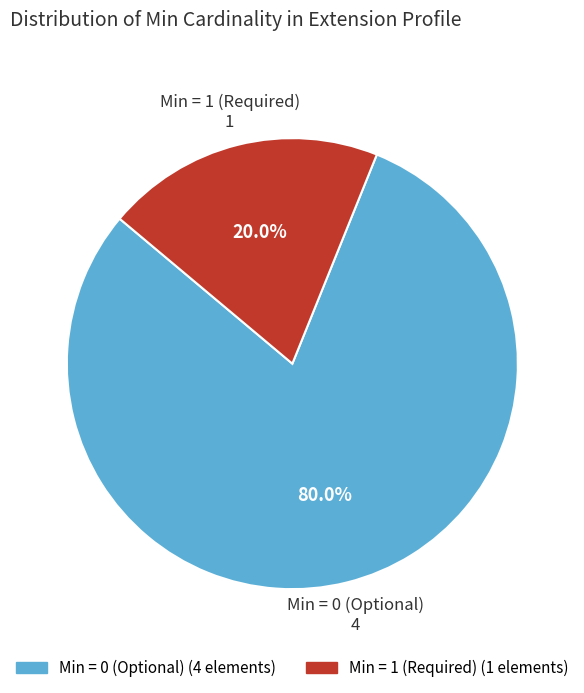

Is there a majority slice in this chart?

Yes